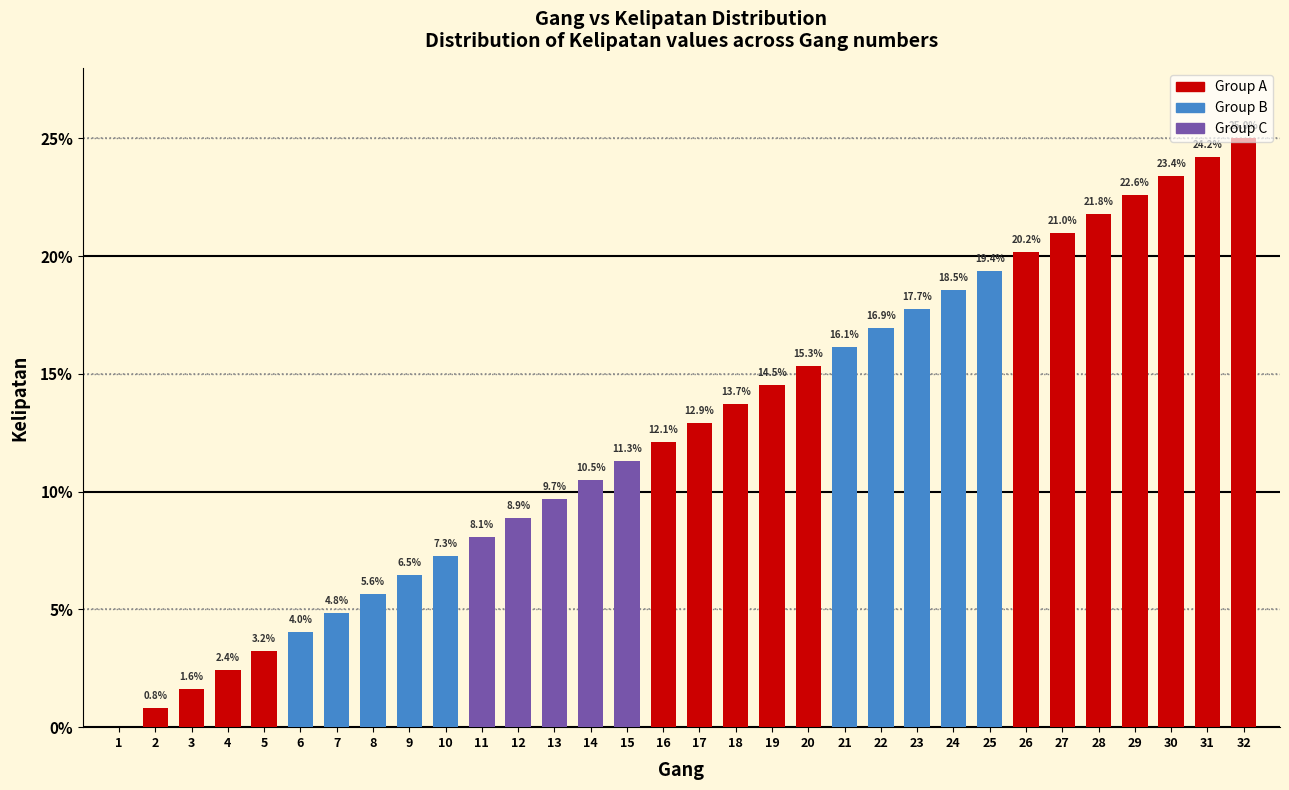

True or false: the data shows 28.1 at 22.

False